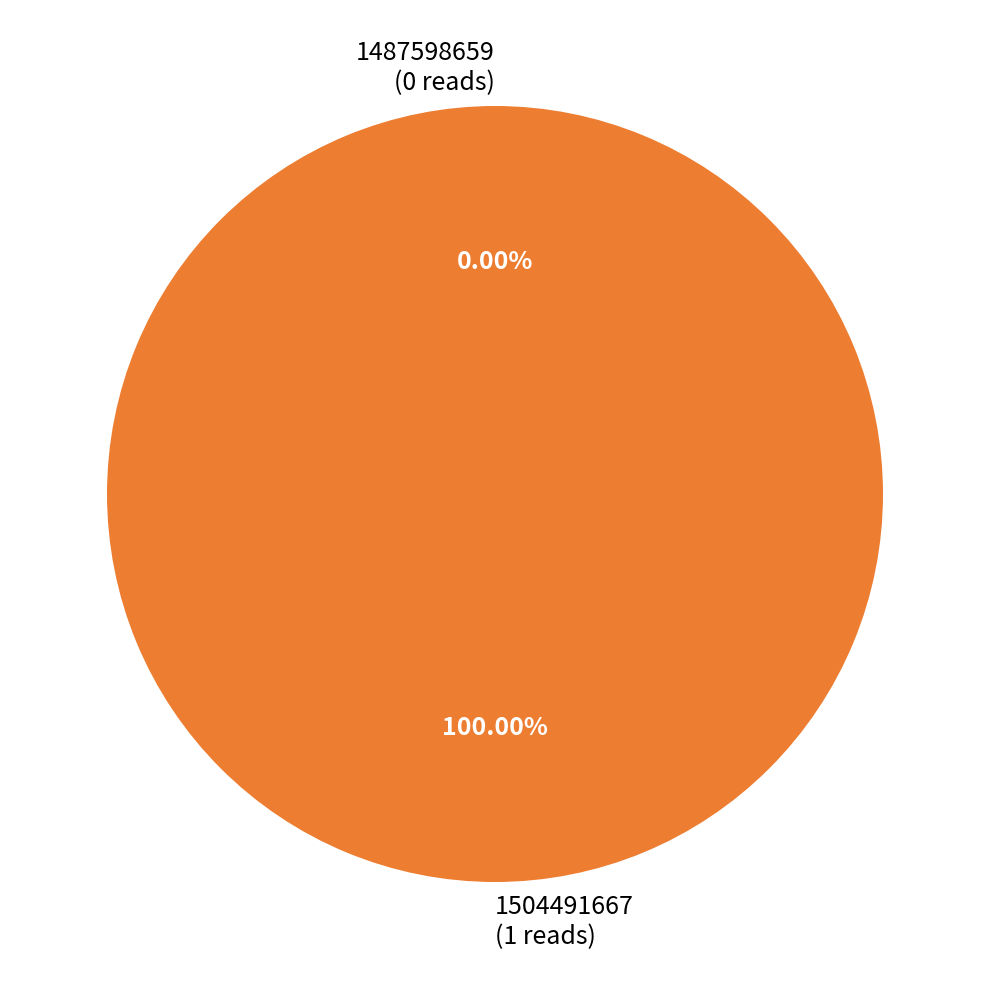

What is the total percentage of 1504491667 and 1487598659?

100.0%